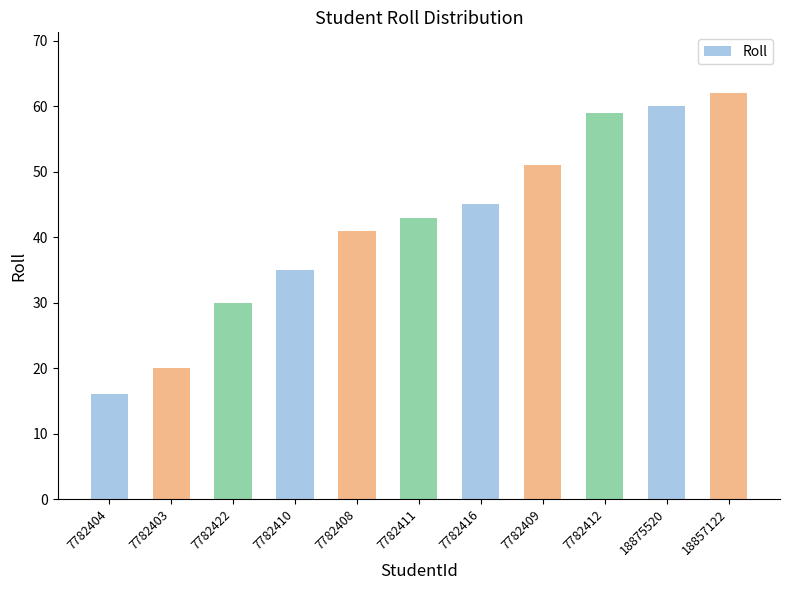

True or false: the data shows 51 at 7782409.

True